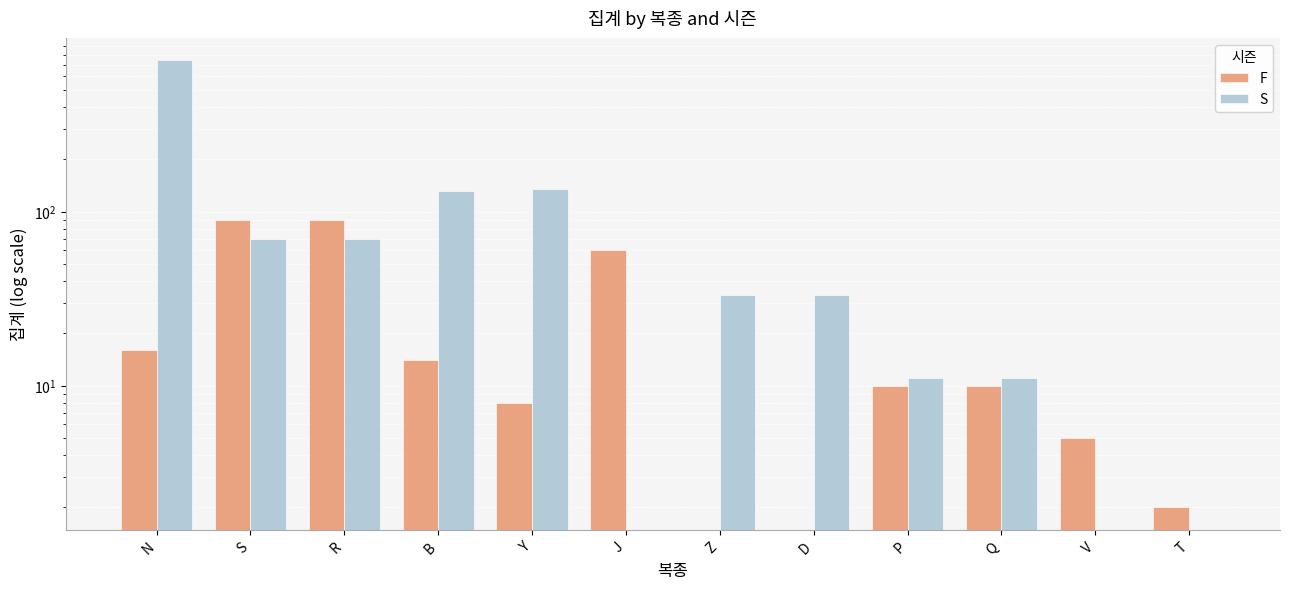

Does the chart contain stacked bars?

No